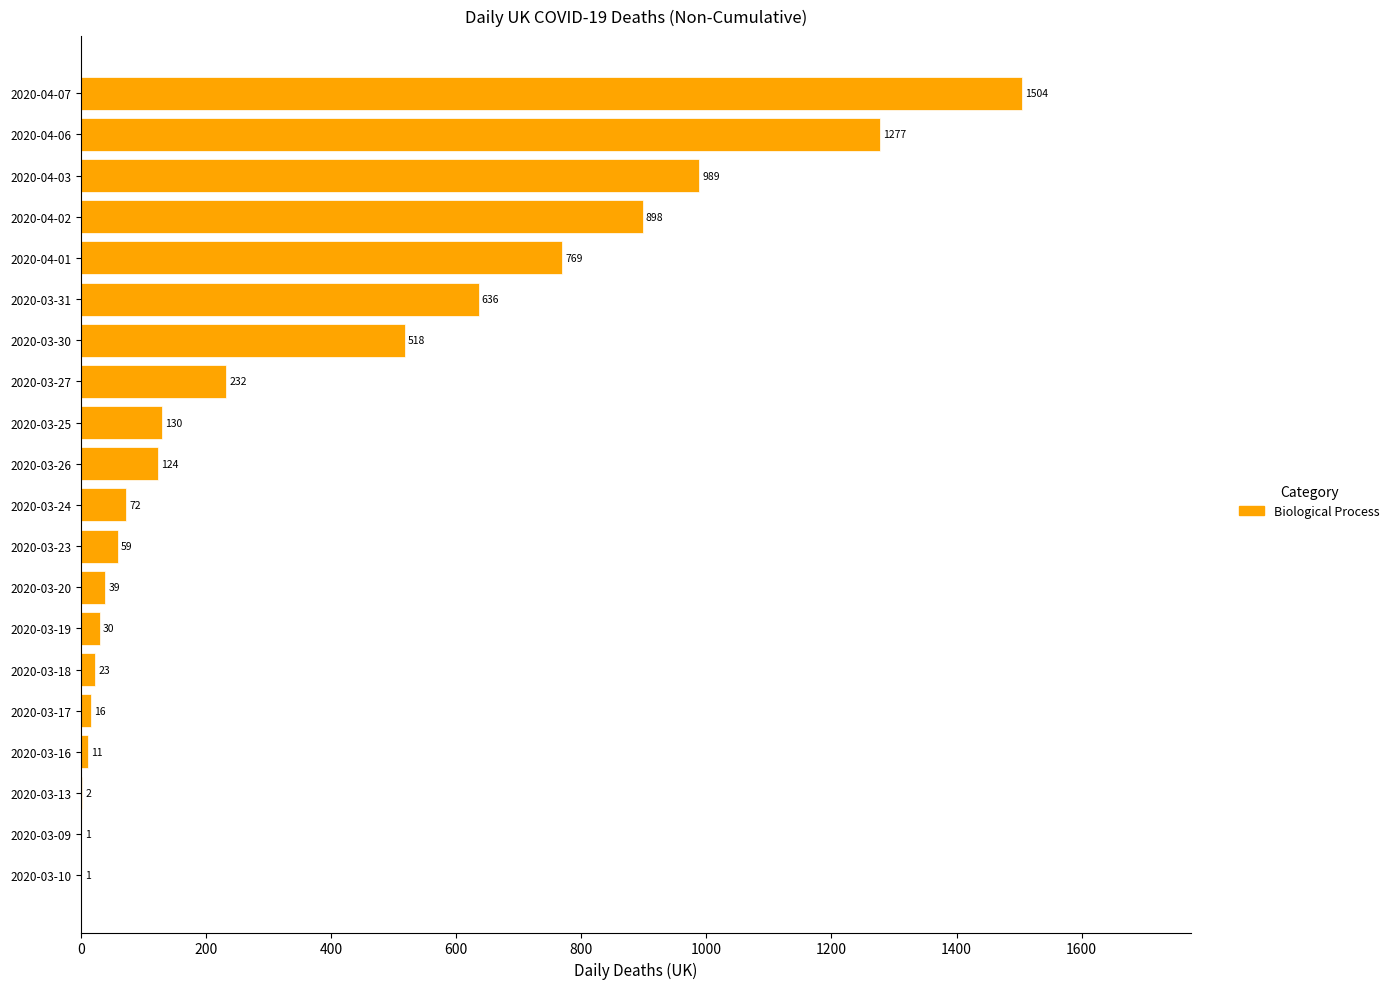

At which label is the value closest to 752?

2020-04-01